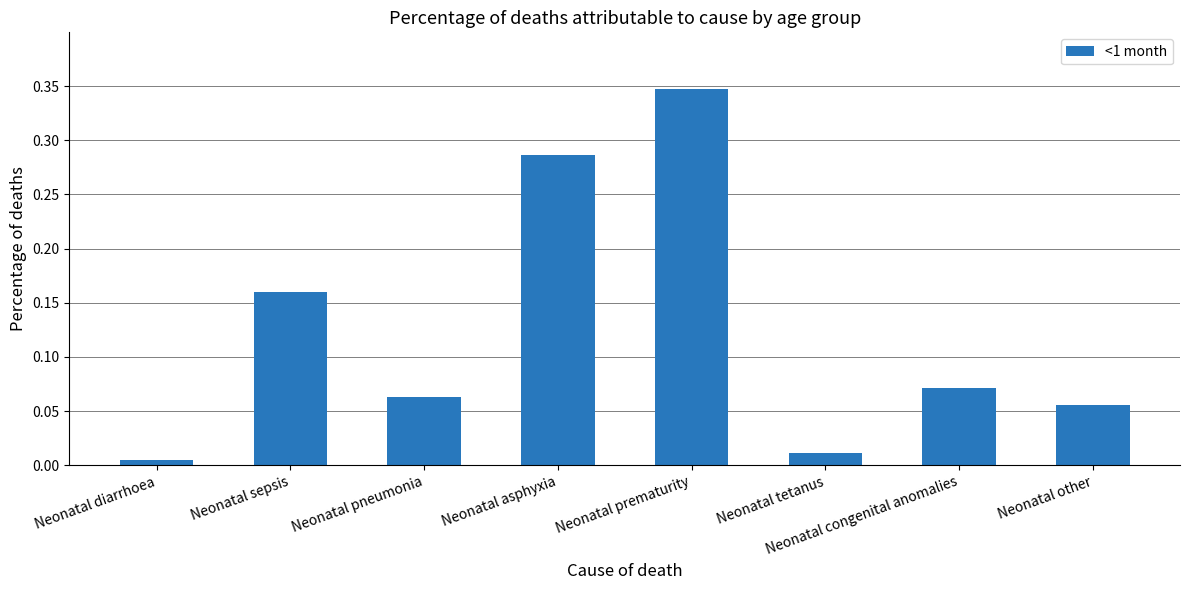

The chart shows a value of 0.6 at Neonatal prematurity. True or false?

False